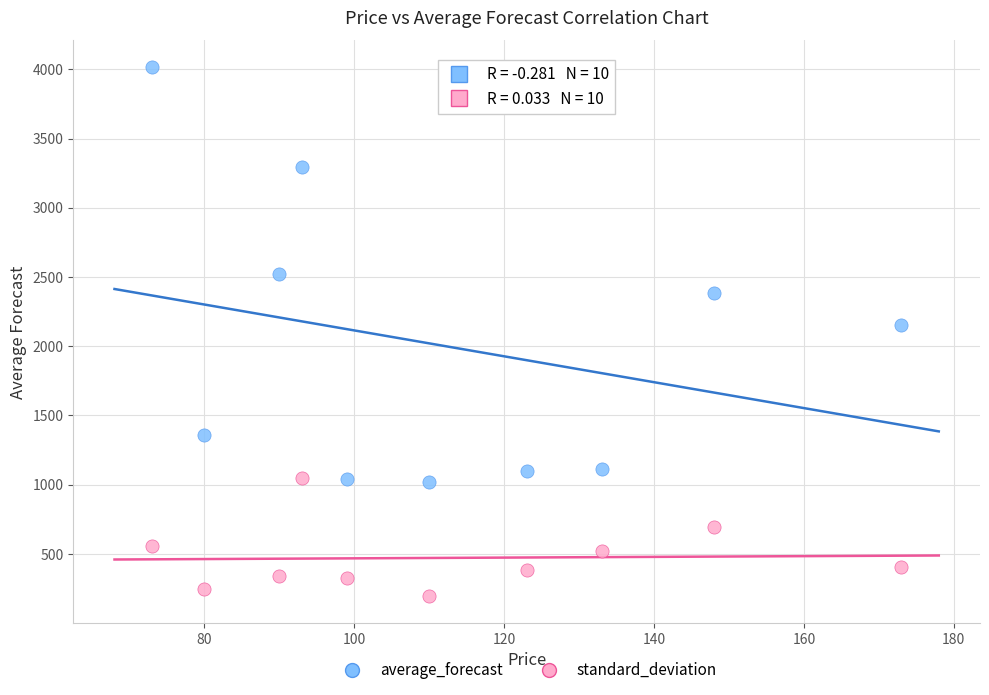

What is the X range (max minus min) for the scatter plot?

100